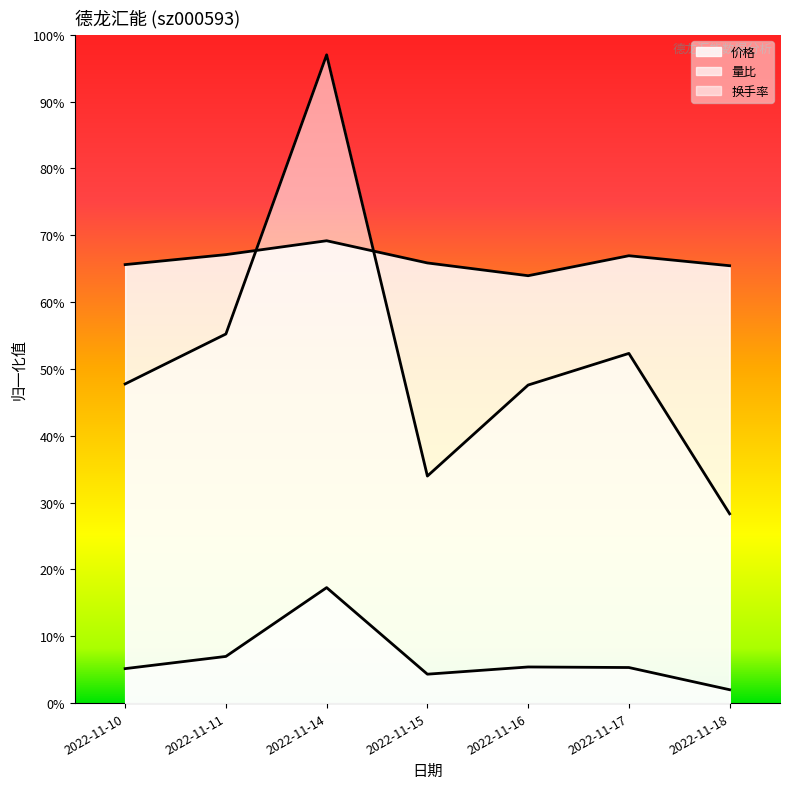

Is the value of 价格 at 2022-11-17 greater than the value of 量比 at 2022-11-10?

Yes